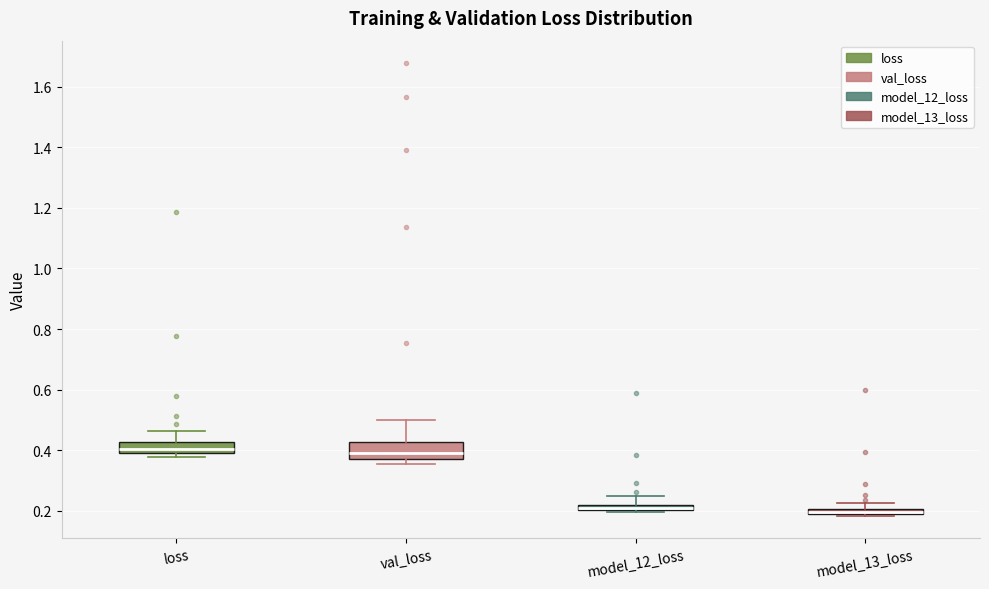

Where does the upper whisker of the box for loss end on the y-axis? The values are not printed on the chart, so give them approximately, as read against the axis.

0.46